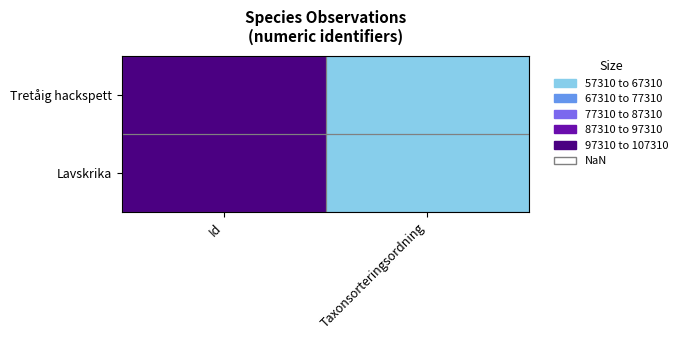

Which series has the largest range (max minus min)?

Lavskrika